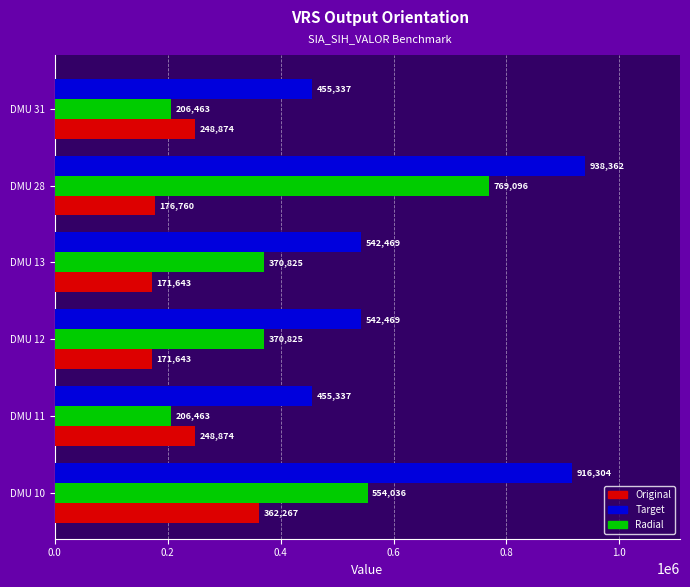

True or false: Target has a value of 724463.1 at DMU 12.

False